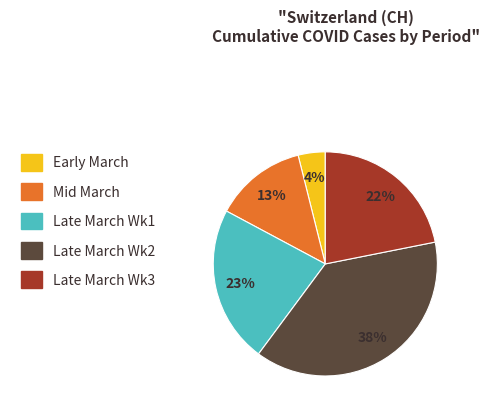

What is the largest slice in the pie chart?

Late March Wk2